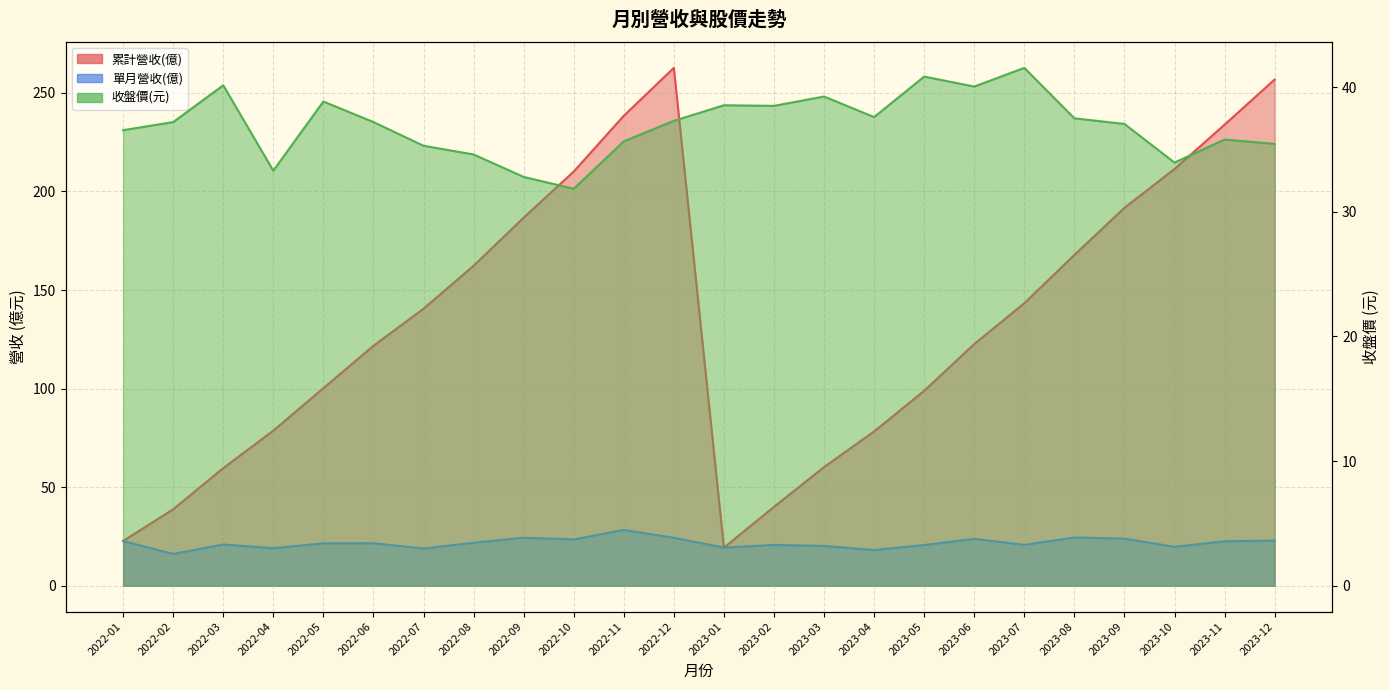

True or false: 單月營收(億) and 累計營收(億) intersect in this chart.

False